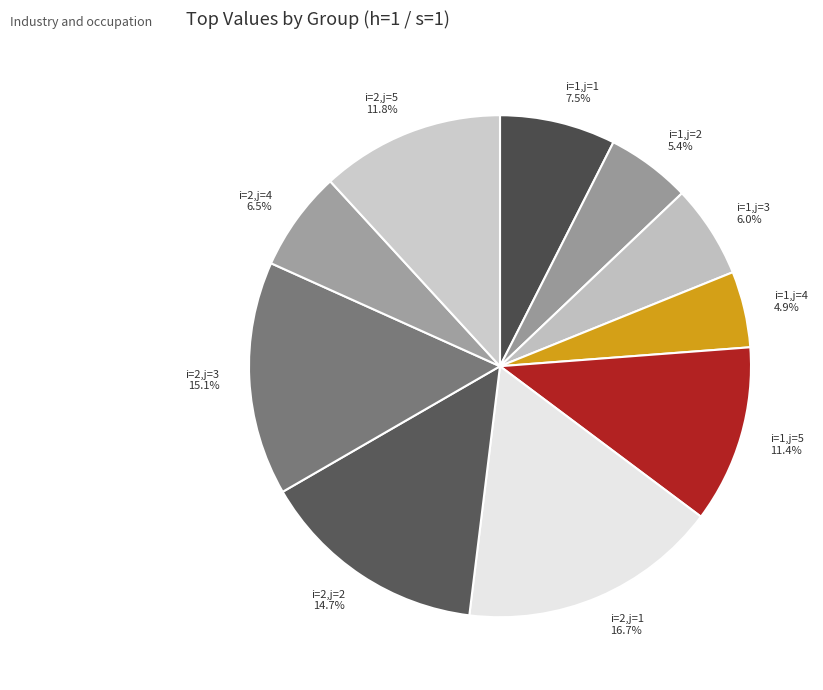

What is the largest slice in the pie chart?

i=2,j=1